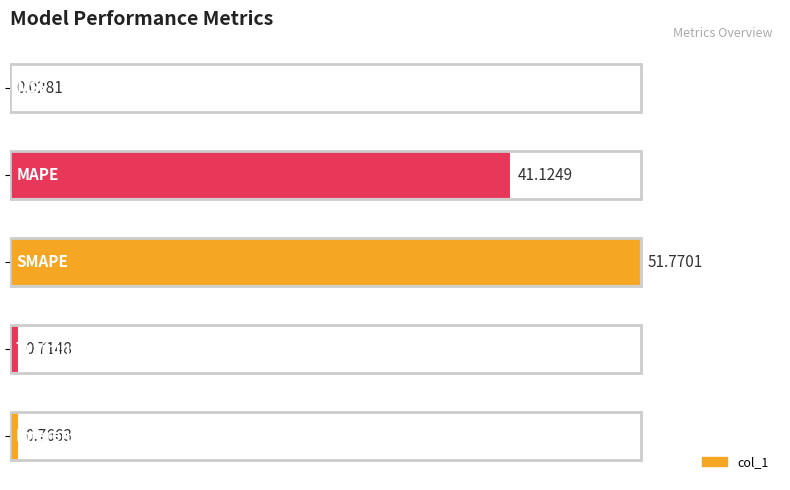

What is the sum of all values?

94.4